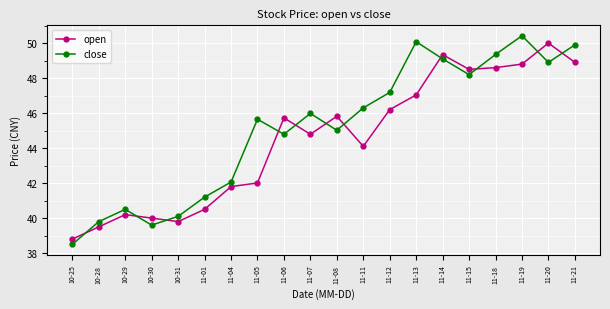

Is it true that close equals 38.5 at 10-25?

True